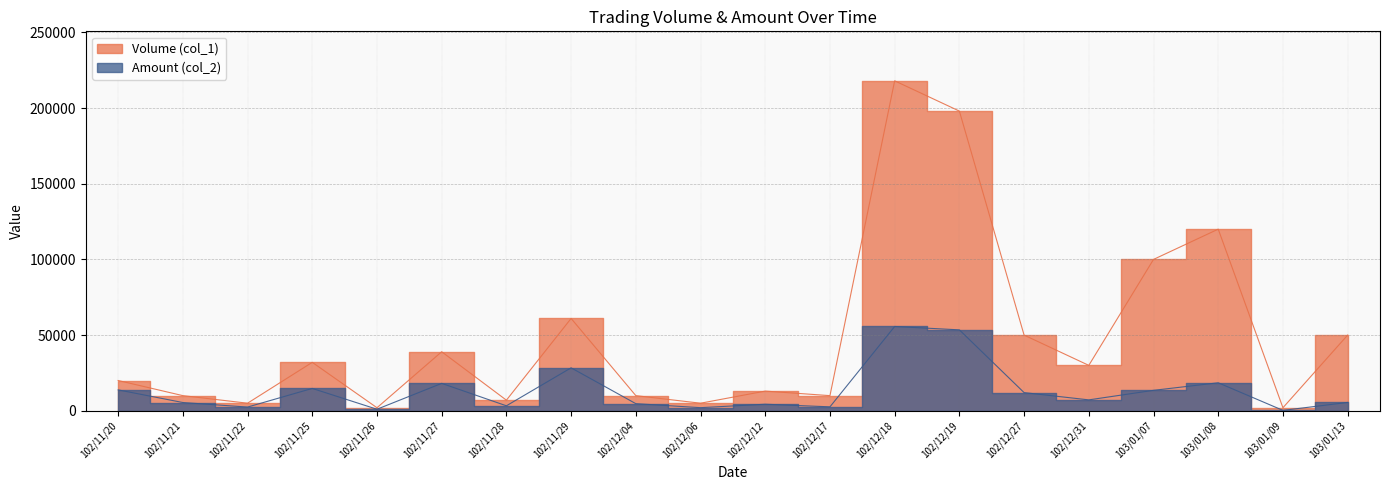

Between 102/11/29 and 102/12/06, which is larger?

102/11/29